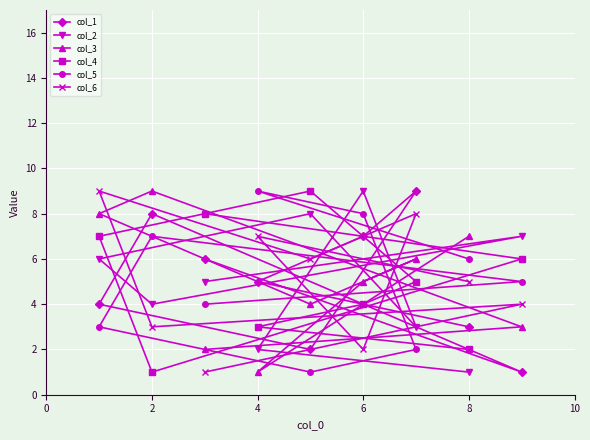

The value of col_1 at 6 is 5. True or false?

False